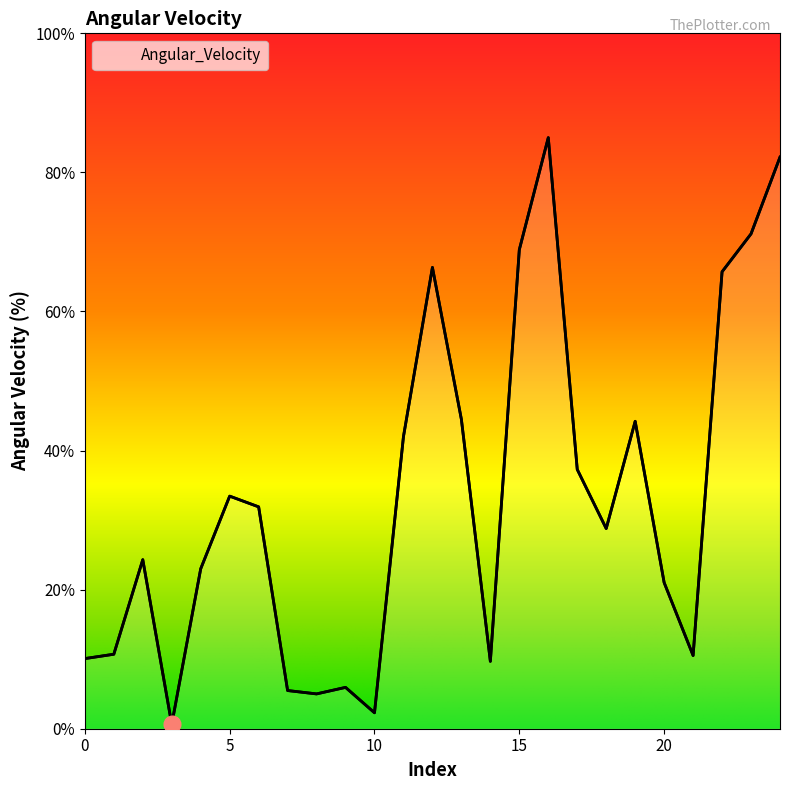

Reading left to right, list all the values displayed in this chart.

0=10.1	1=10.7	2=24.3	3=0.6	4=23.0	5=33.4	6=31.9	7=5.5	8=5.0	9=5.9	10=2.3	11=42.0	12=66.3	13=44.5	14=9.7	15=68.9	16=85.0	17=37.3	18=28.8	19=44.2	20=21.0	21=10.5	22=65.7	23=71.2	24=82.2